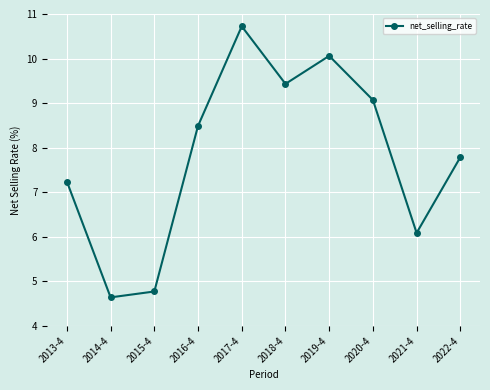

What is the value of the 10th point from the left?

7.8